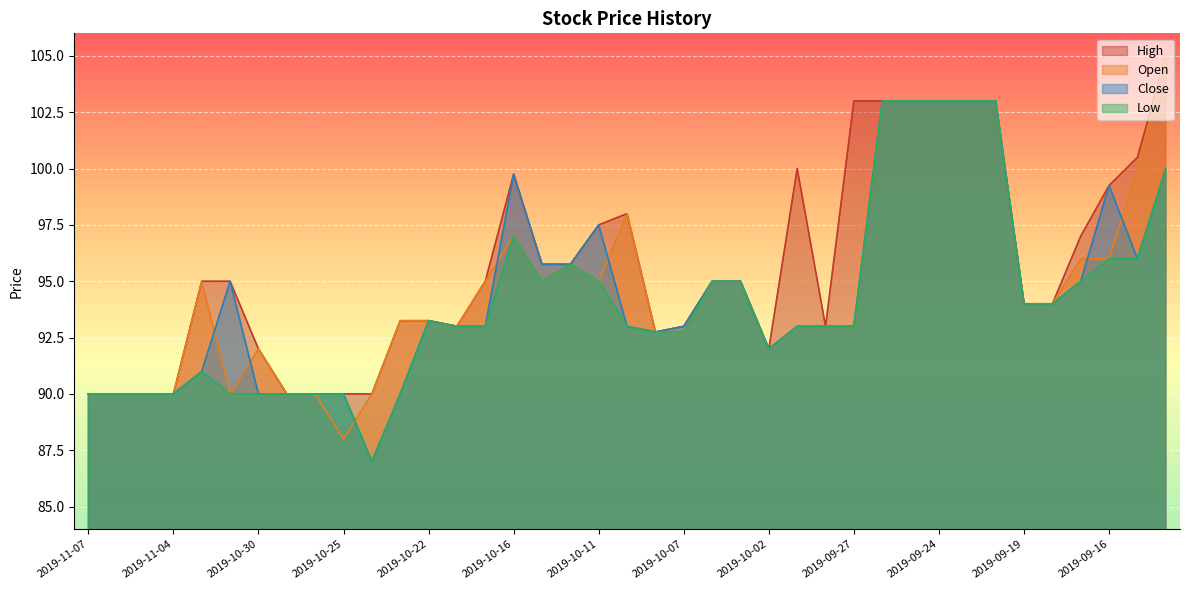

Which category has the highest value across all series?

2019-09-12